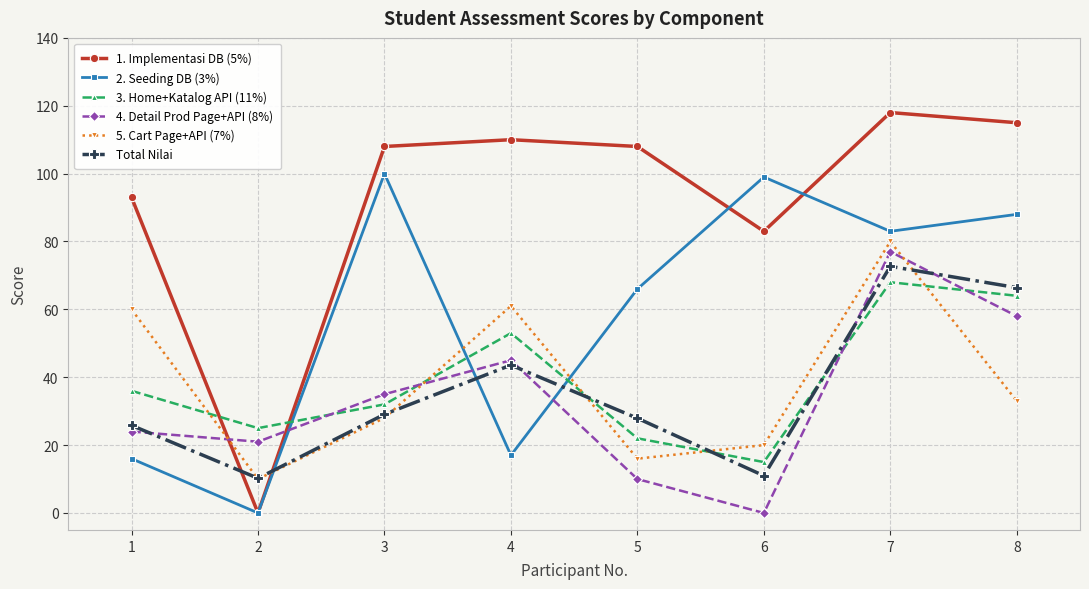

At how many categories does at least one series exceed 42?

7